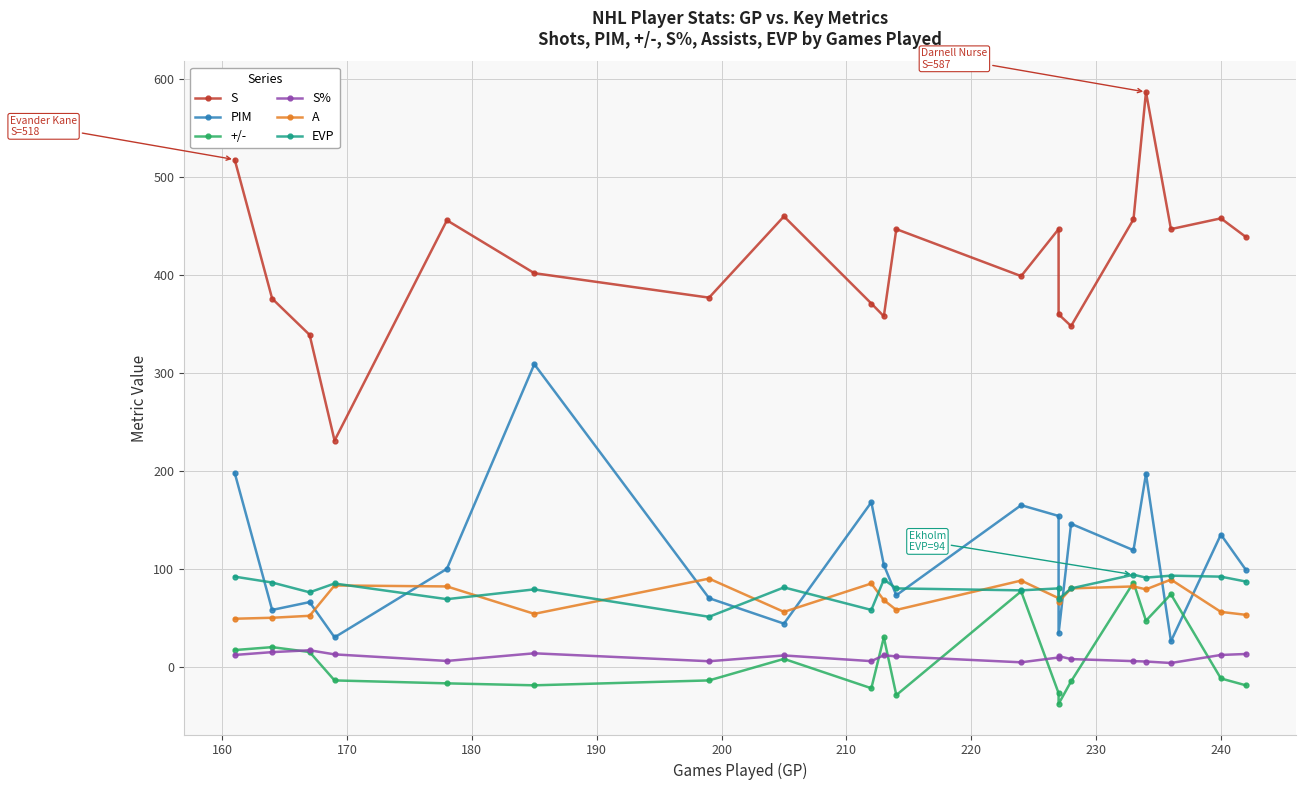

In S, how many points are lower than both neighbors (excluding endpoints)?

6